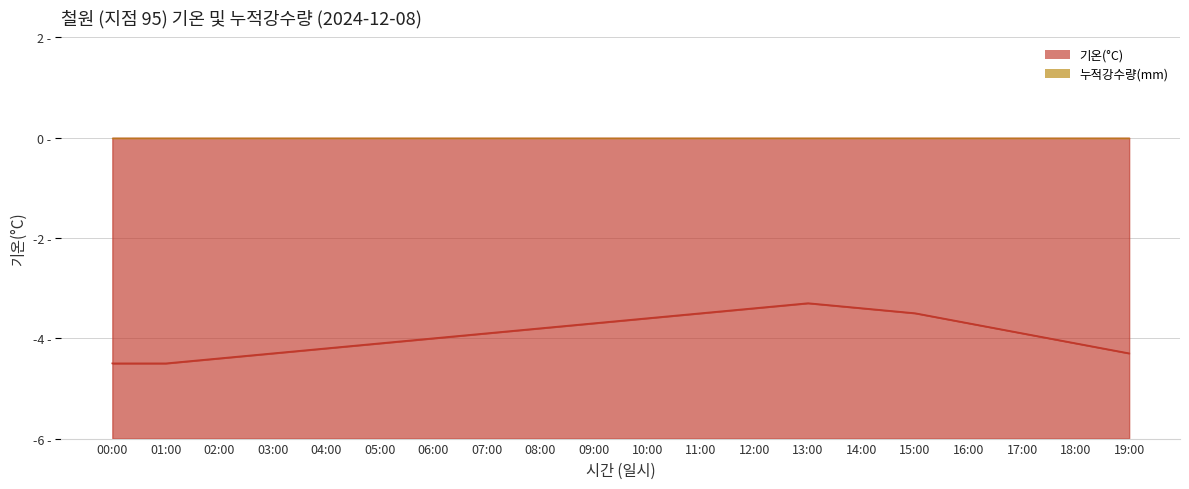

What is the smallest value displayed?

-4.5